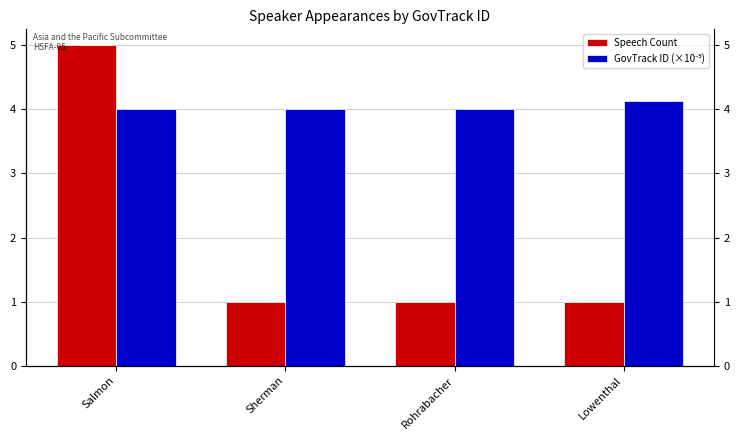

What is the value of the Speech Count bar at the 4th from the left?

1.0